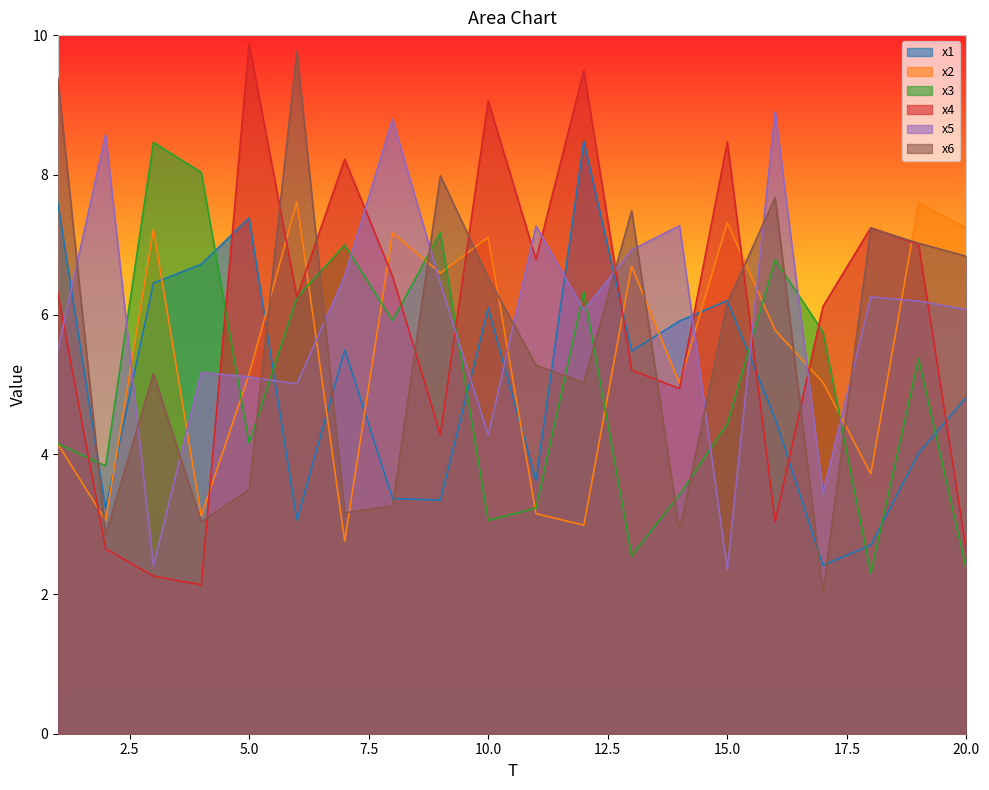

At which category does x5 reach its first local valley?

3